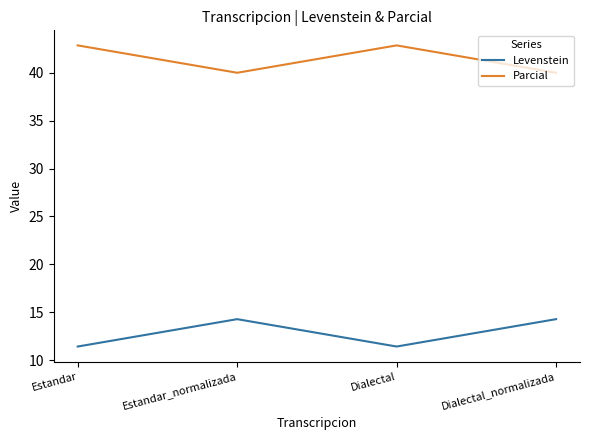

What is the difference between the second highest and second lowest values in the Levenstein series?

2.9